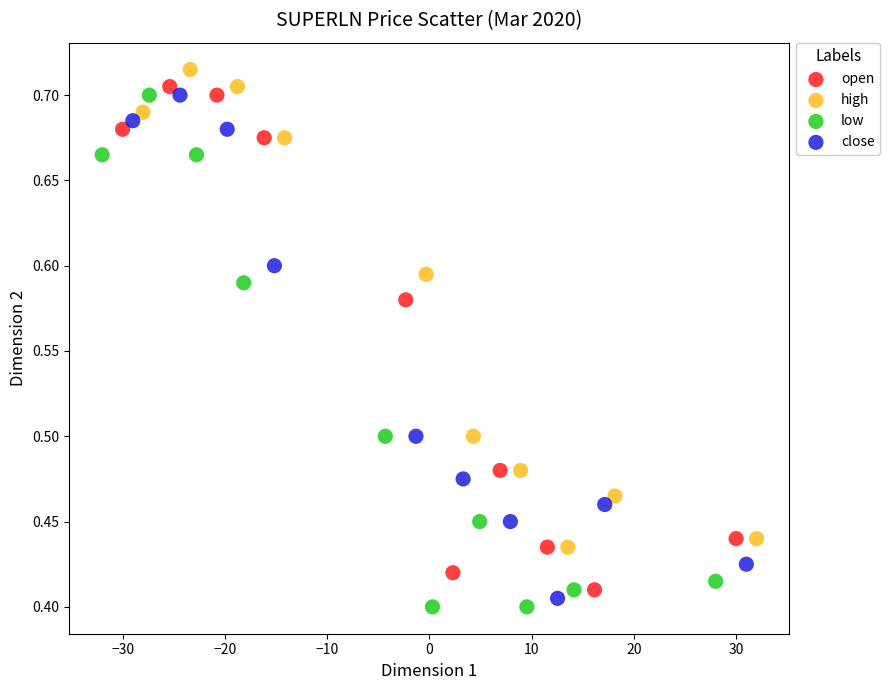

What are all the series names shown in the legend?

open, high, low, close